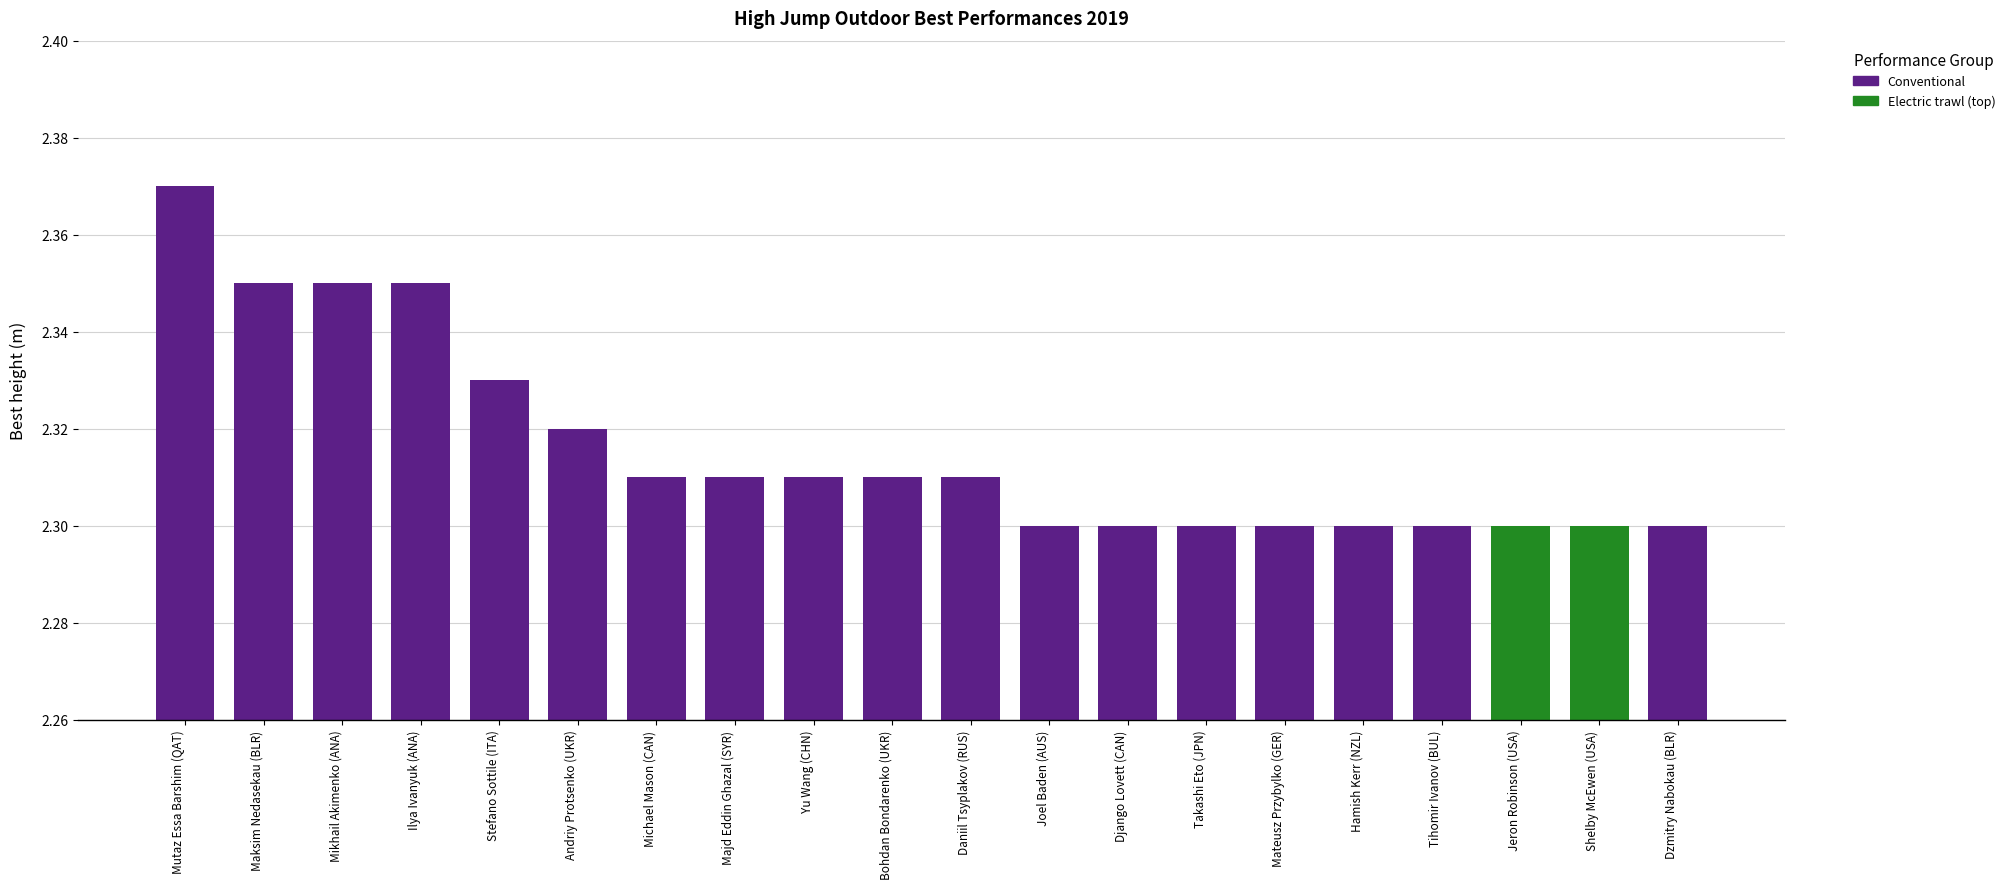

List the labels in order of value, largest first.

Mutaz Essa Barshim (QAT), Maksim Nedasekau (BLR), Mikhail Akimenko (ANA), Ilya Ivanyuk (ANA), Stefano Sottile (ITA), Andriy Protsenko (UKR), Michael Mason (CAN), Majd Eddin Ghazal (SYR), Yu Wang (CHN), Bohdan Bondarenko (UKR), Daniil Tsyplakov (RUS), Joel Baden (AUS), Django Lovett (CAN), Takashi Eto (JPN), Mateusz Przybylko (GER), Hamish Kerr (NZL), Tihomir Ivanov (BUL), Jeron Robinson (USA), Shelby McEwen (USA), Dzmitry Nabokau (BLR)